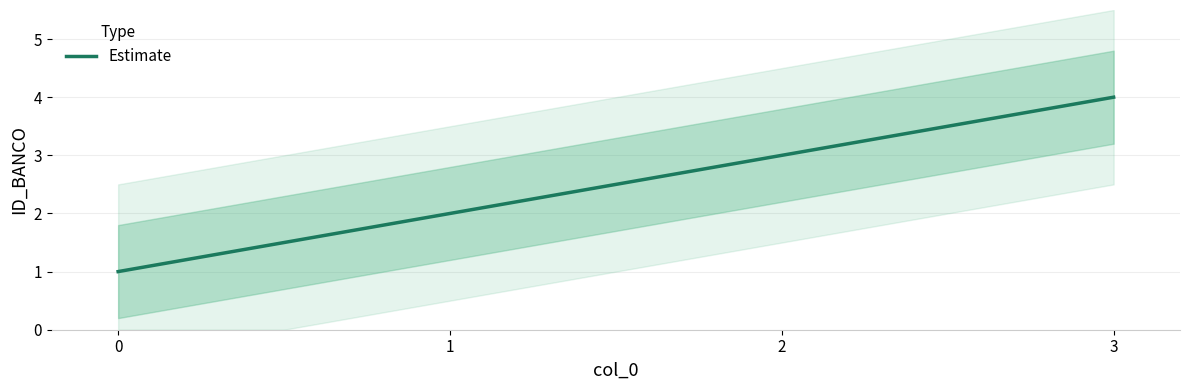

What is the sum of the values at 1 and 3?

6